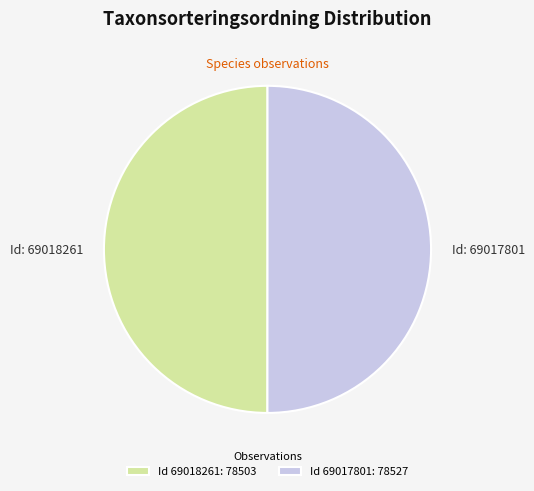

True or false: Id 69018261: 78503 accounts for 50% of the total.

True